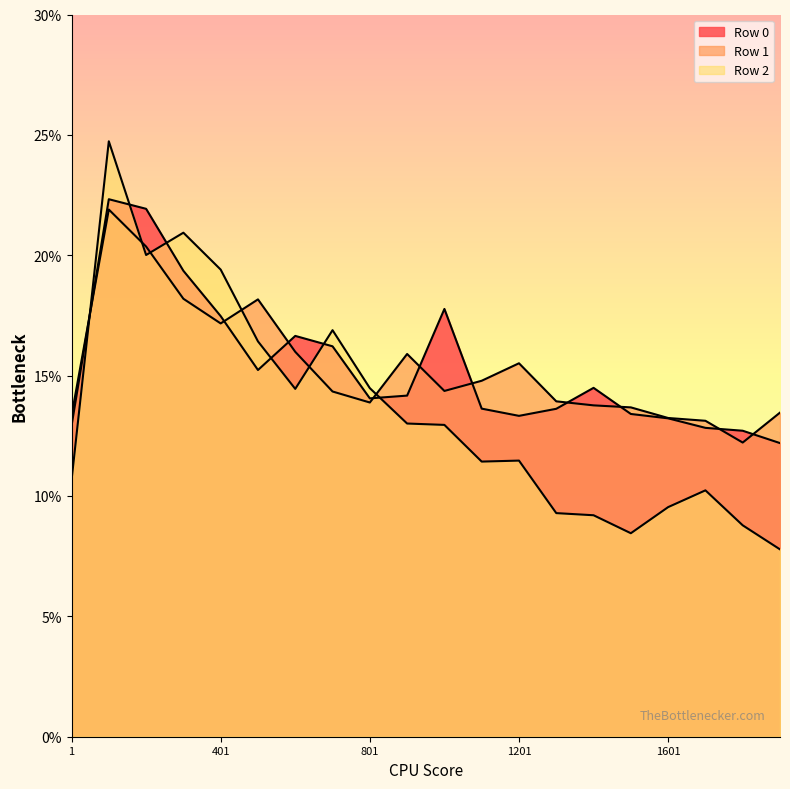

Where do Row 1 and Row 0 first cross each other?

1 and 101